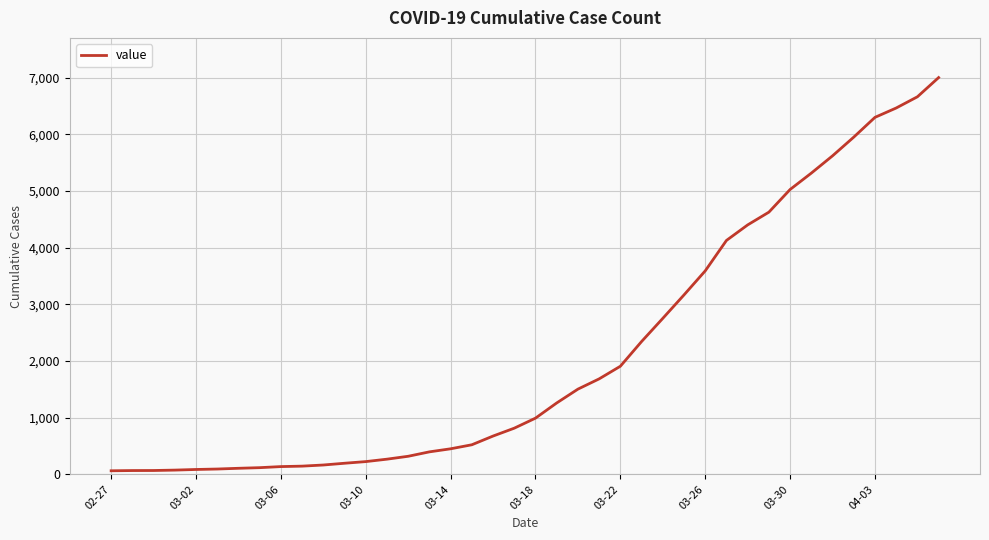

What is the maximum value shown in the chart?

7003